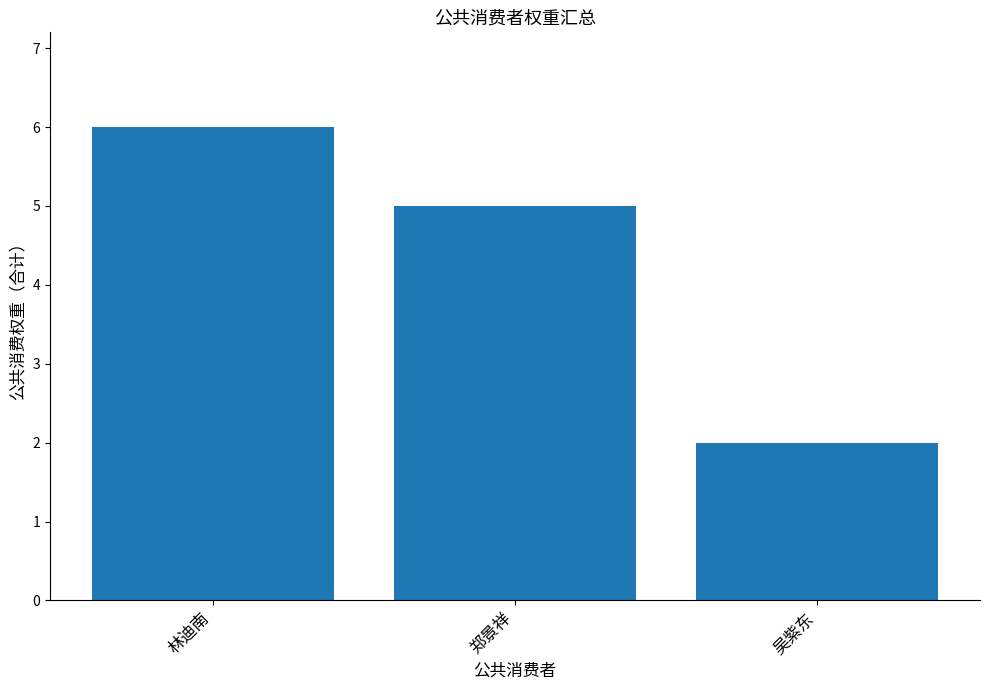

How many values are below 5?

1